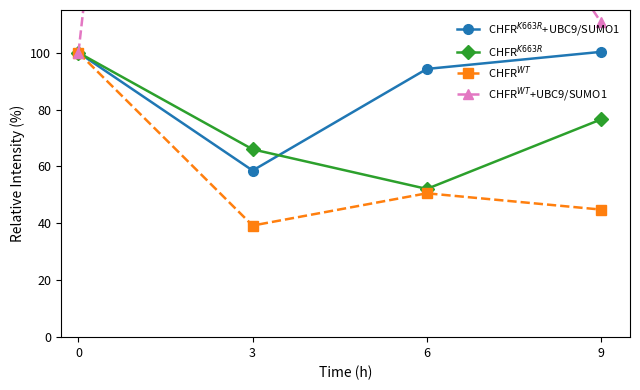

What is the sum of the CHFR$^{WT}$ values at 3 and 0?

139.2